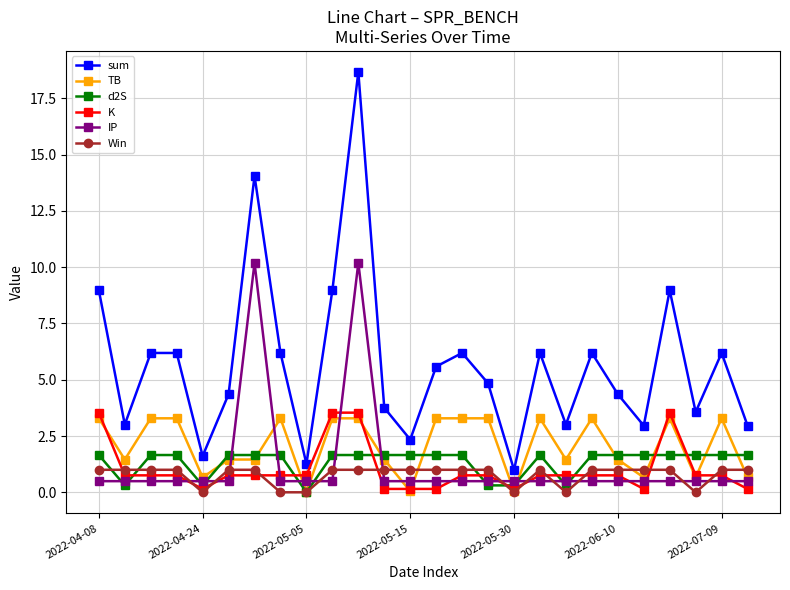

What is the highest value of the K series?

3.5